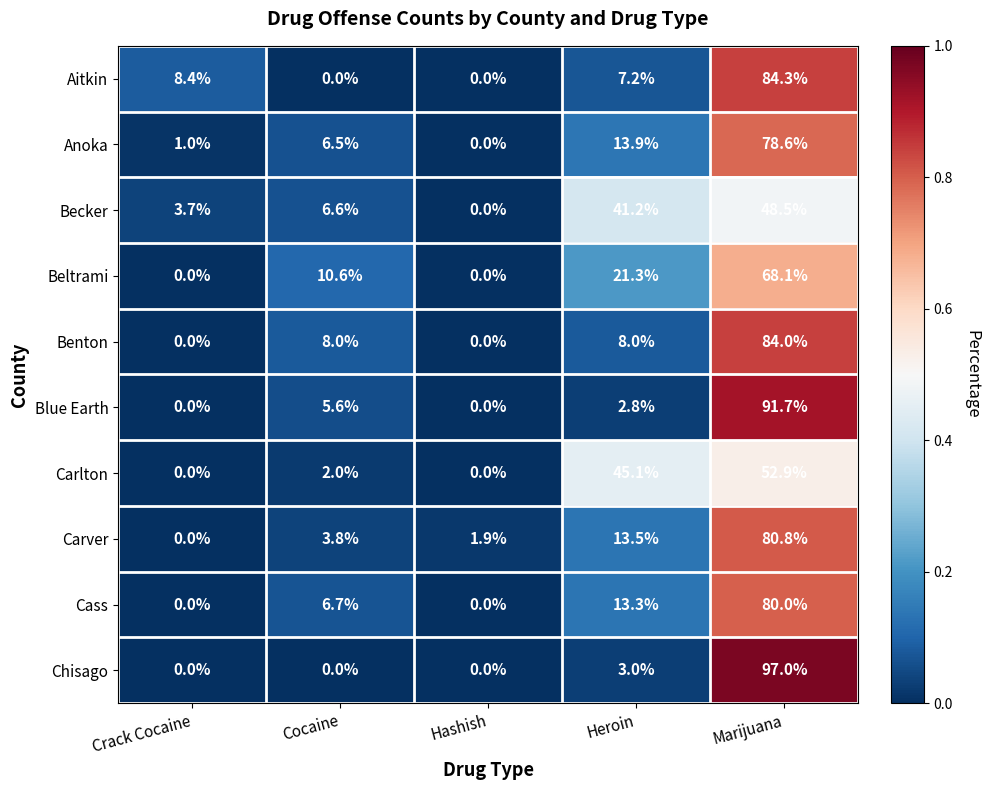

What is the difference between the maximum and minimum values in the Chisago series?

1.0